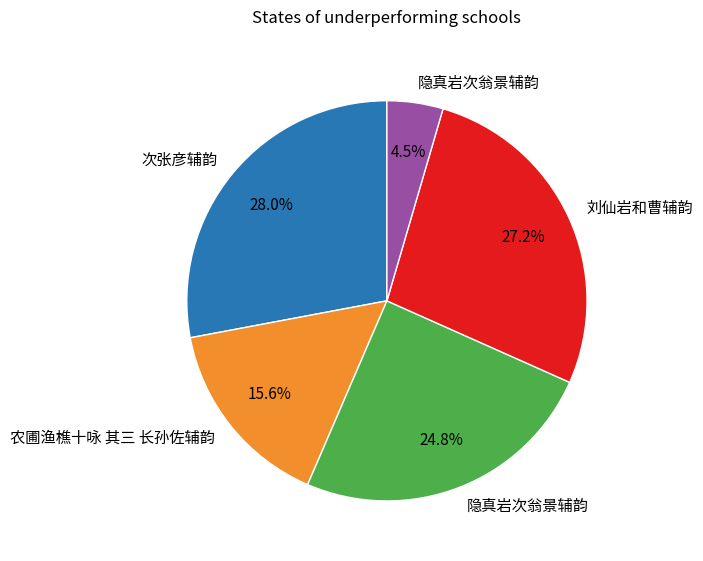

Is there a majority slice in this chart?

No